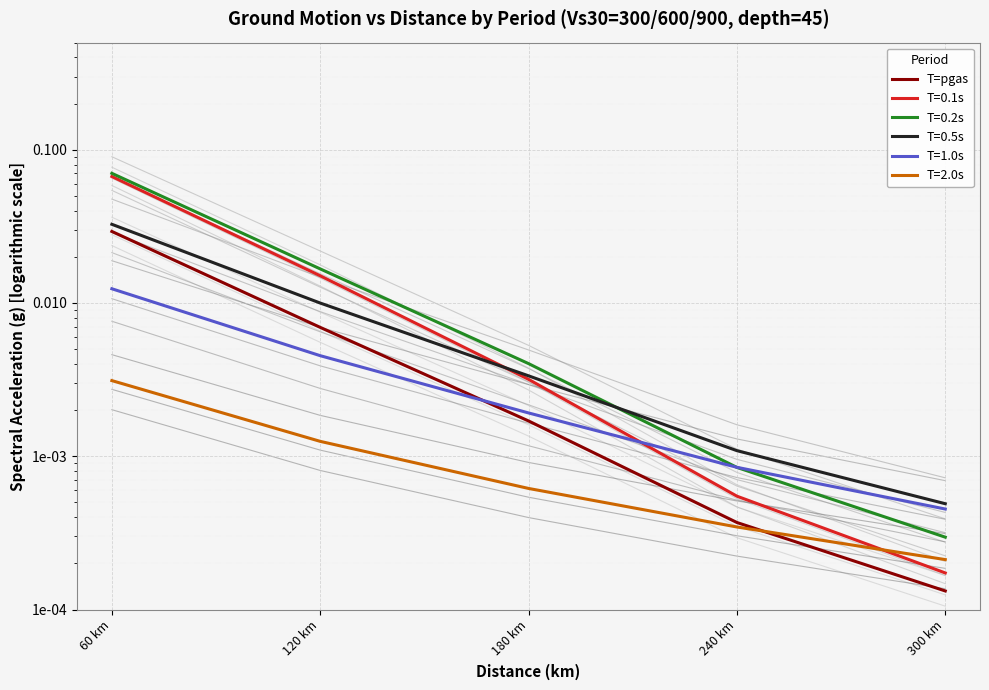

What is the label of the 3rd point from the right?

180 km